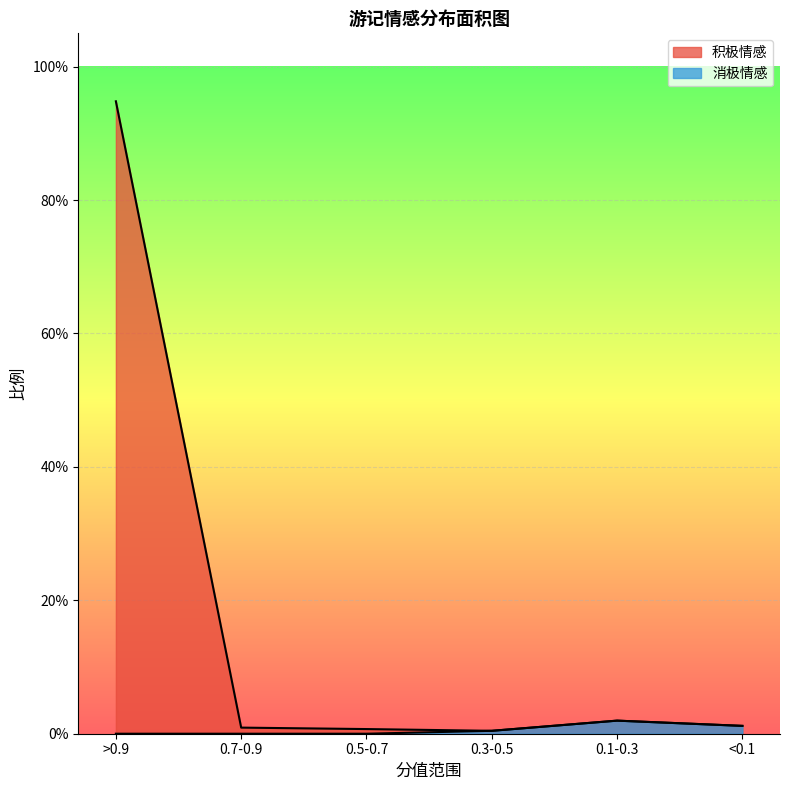

Does the chart display data point markers on the line(s)?

No